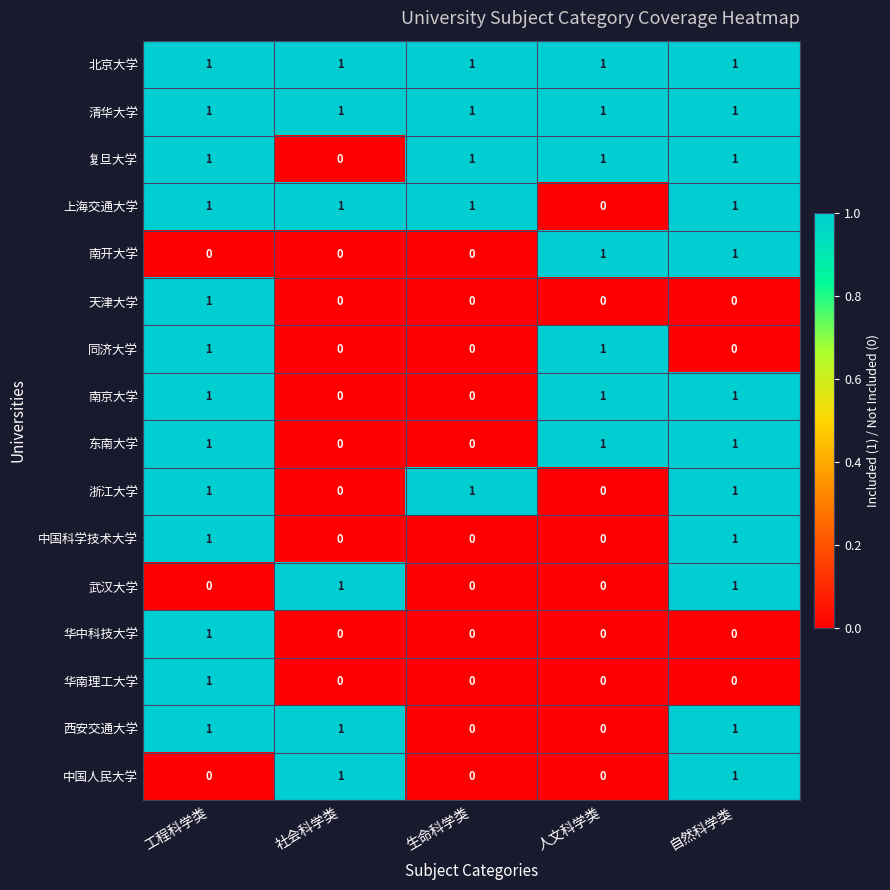

How many categories are shown in the chart?

5